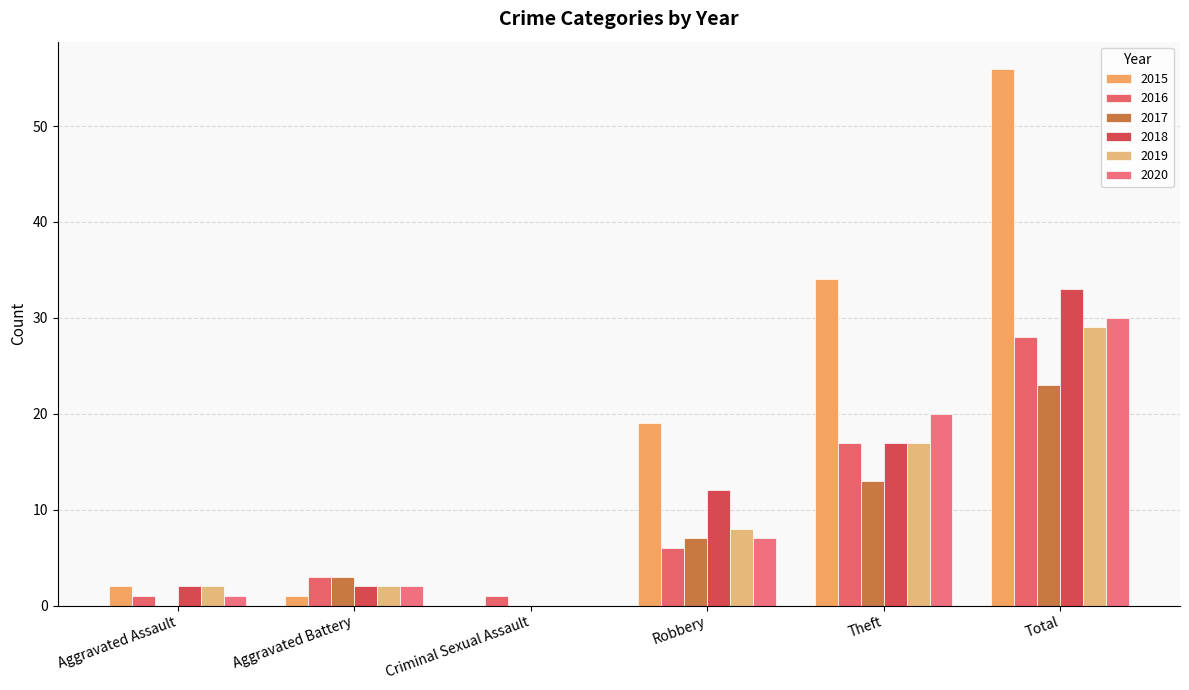

Which series has the largest range (max minus min)?

2015